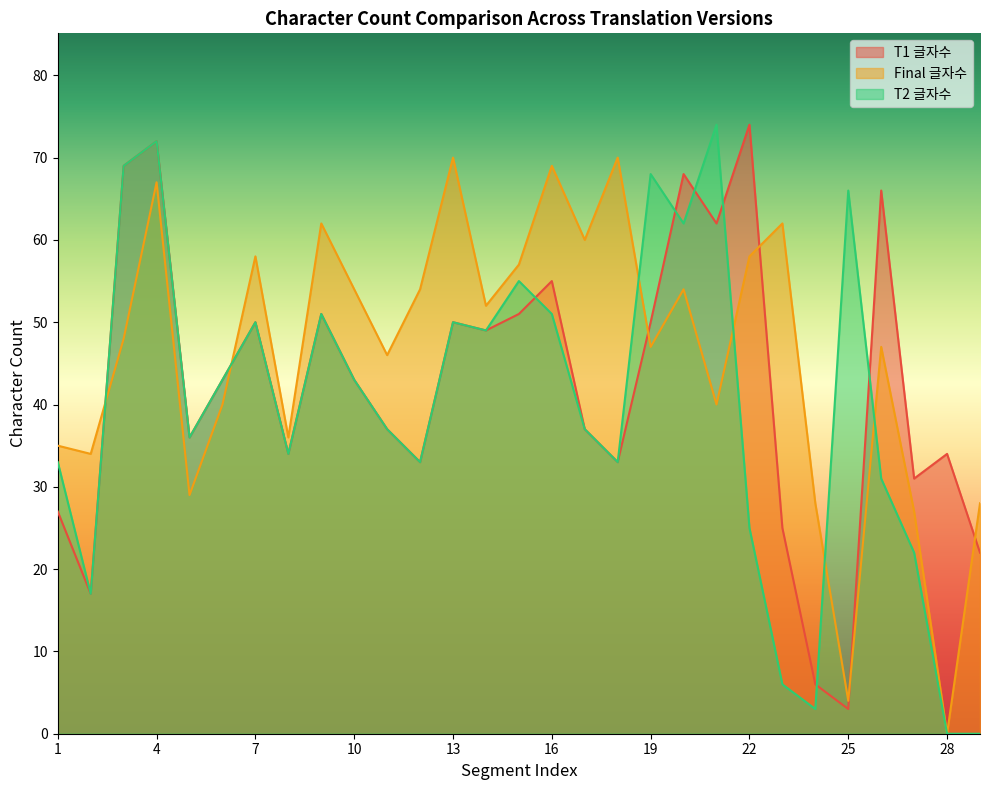

Rank the categories by Final 글자수 value from lowest to highest.

28, 25, 27, 24, 29, 5, 2, 1, 8, 6, 21, 11, 19, 26, 3, 14, 10, 12, 20, 15, 7, 22, 17, 9, 23, 4, 16, 13, 18